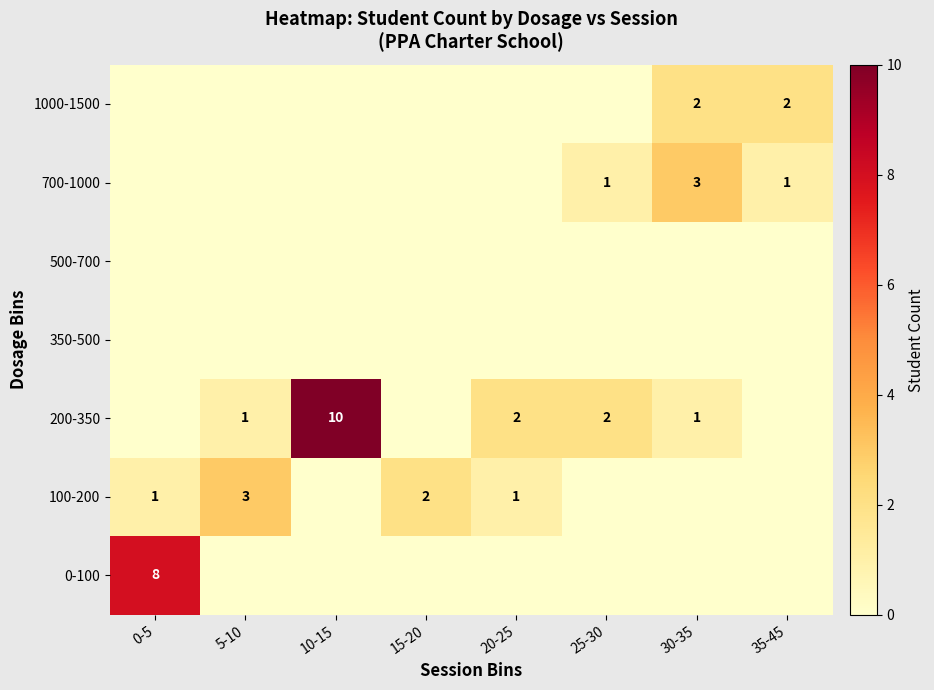

True or false: 200-350 has a value of 2 at 5-10.

False